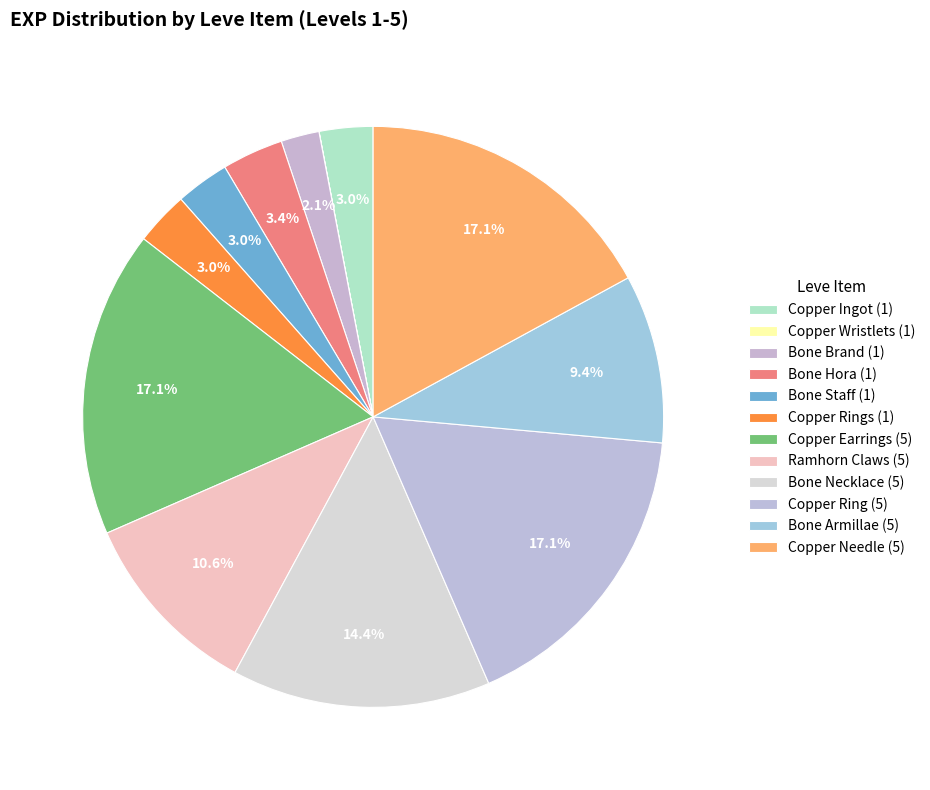

What percentage is the Bone Staff (1) slice, to the nearest percent?

3%